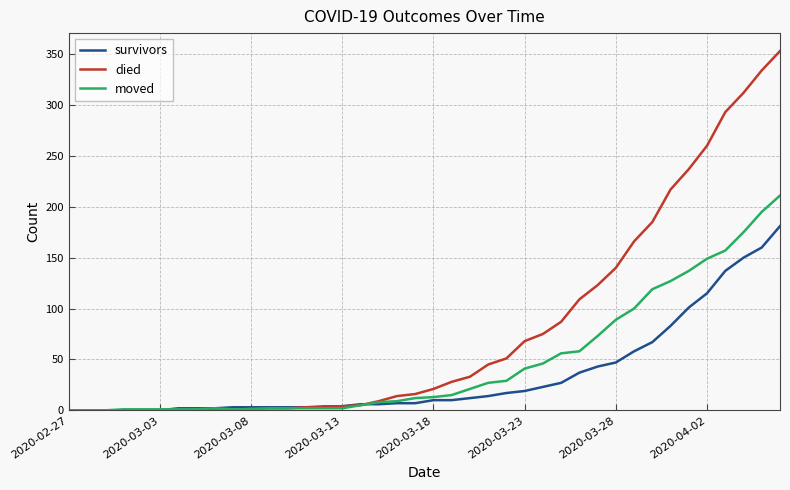

How many lines are shown in the chart?

3